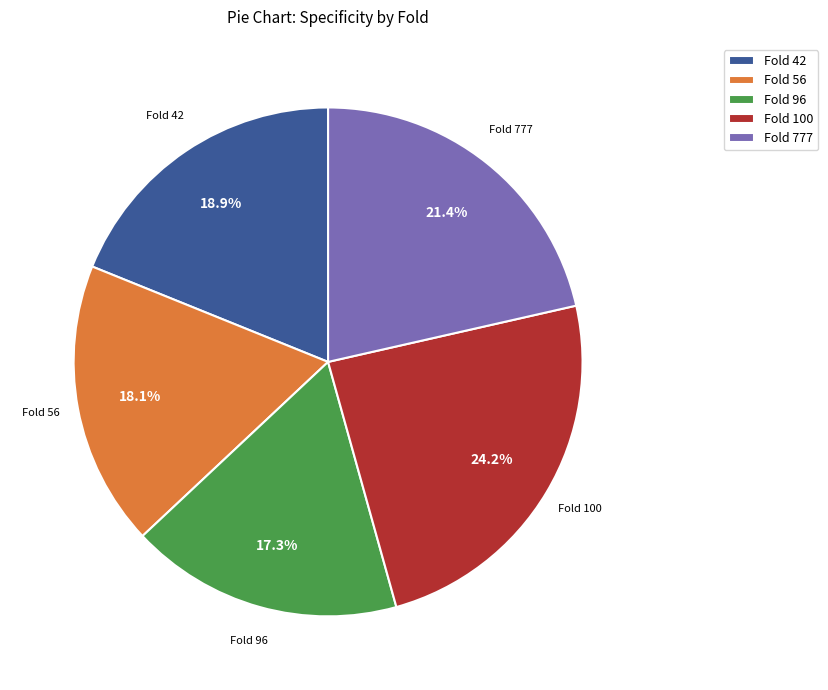

Is there any slice that represents more than half of the pie?

No